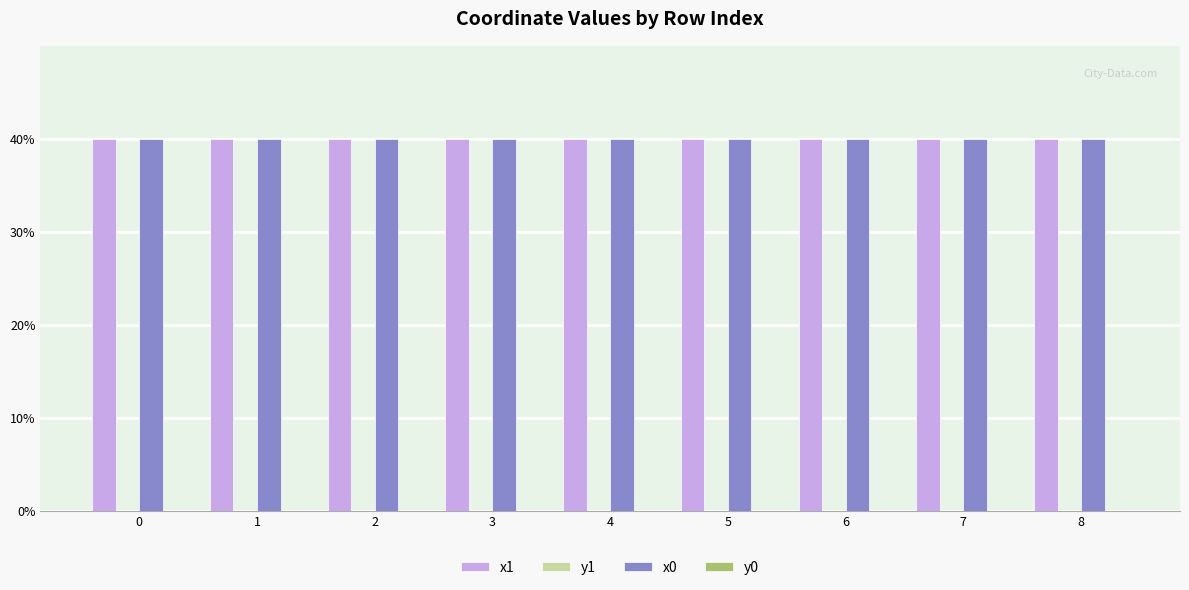

The value of x1 at 0 is 40.0. True or false?

True